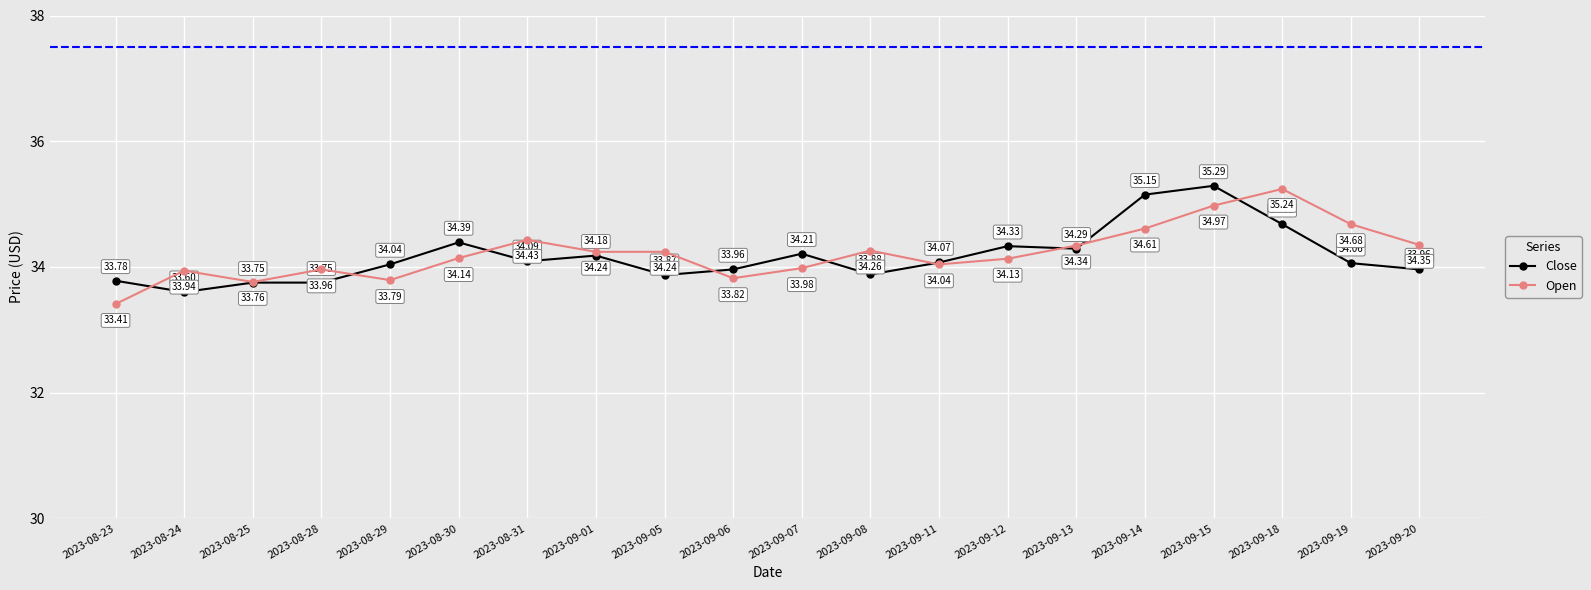

What is the label of the 14th point from the left?

2023-09-12